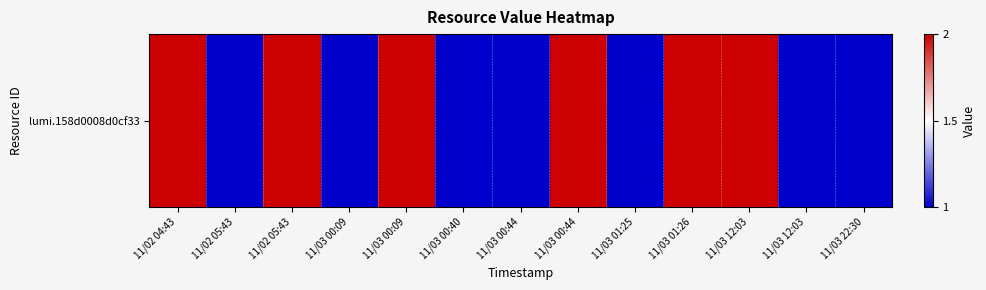

What is the average value?

1